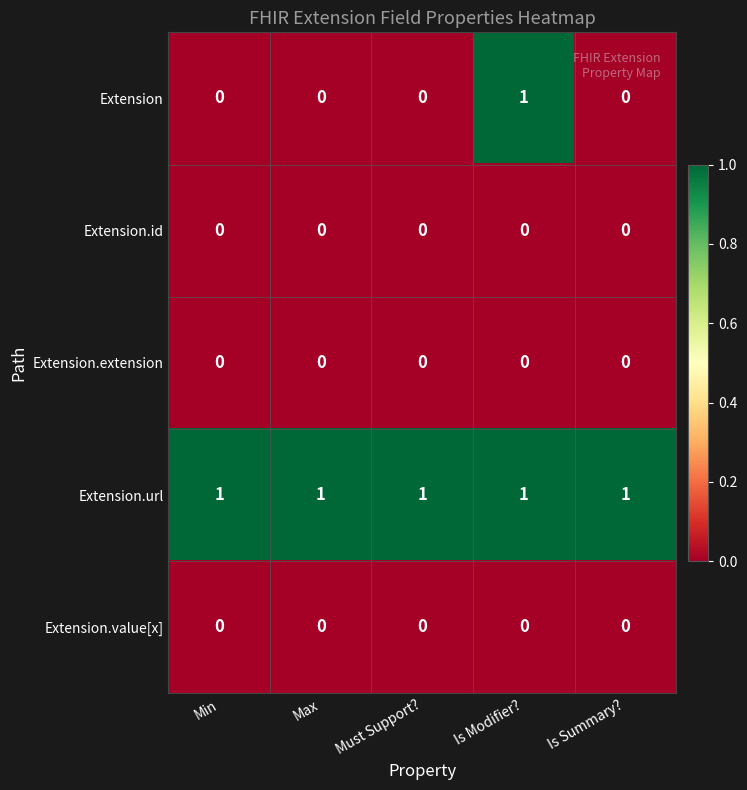

Between Max and Is Modifier?, which series saw the biggest shift?

Extension